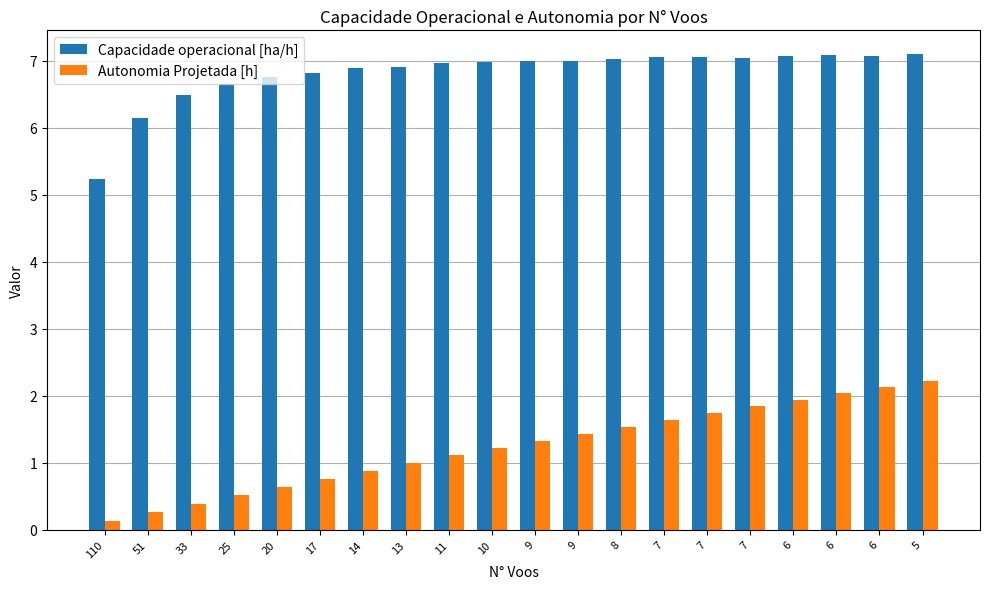

How many data points does each series have?

20